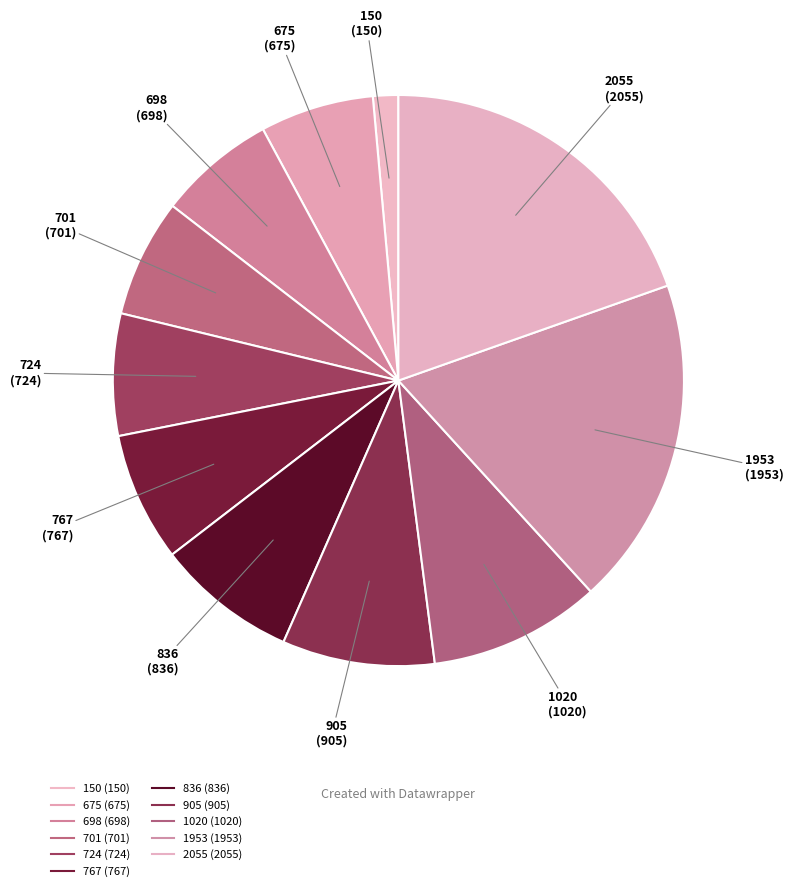

How many segments does this pie chart have?

11